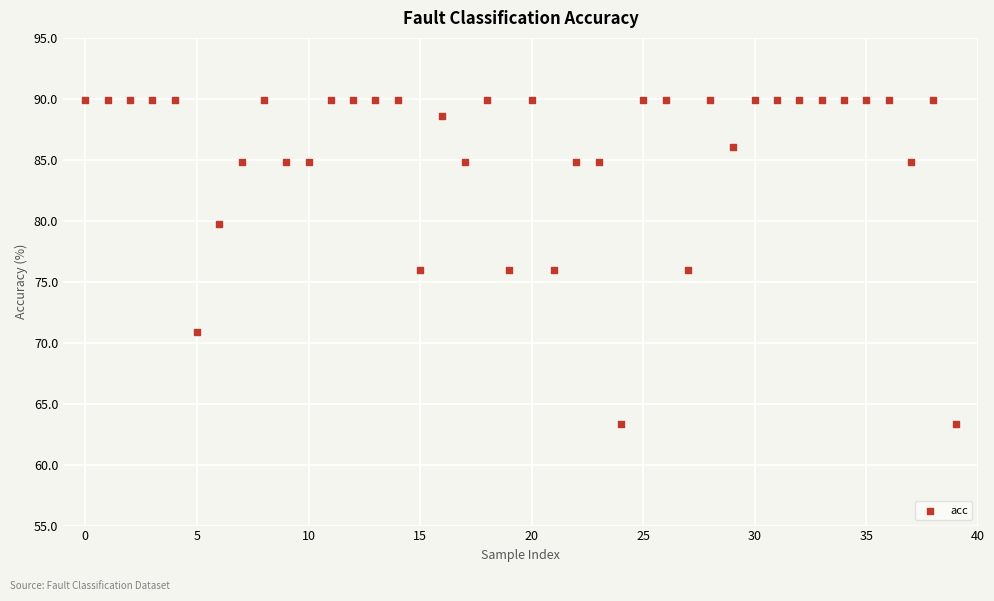

What is the range of Y values (max minus min)?

26.6